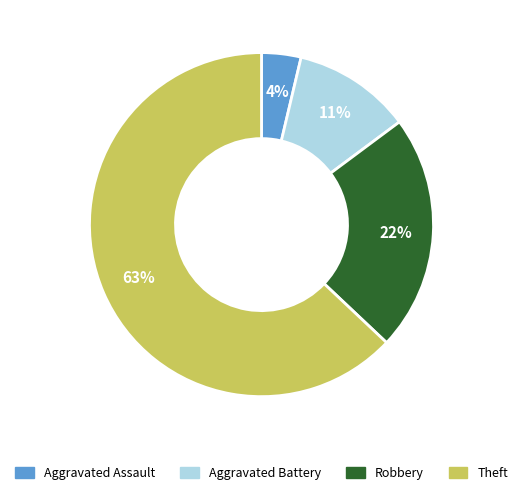

Count the number of slices in the pie.

4